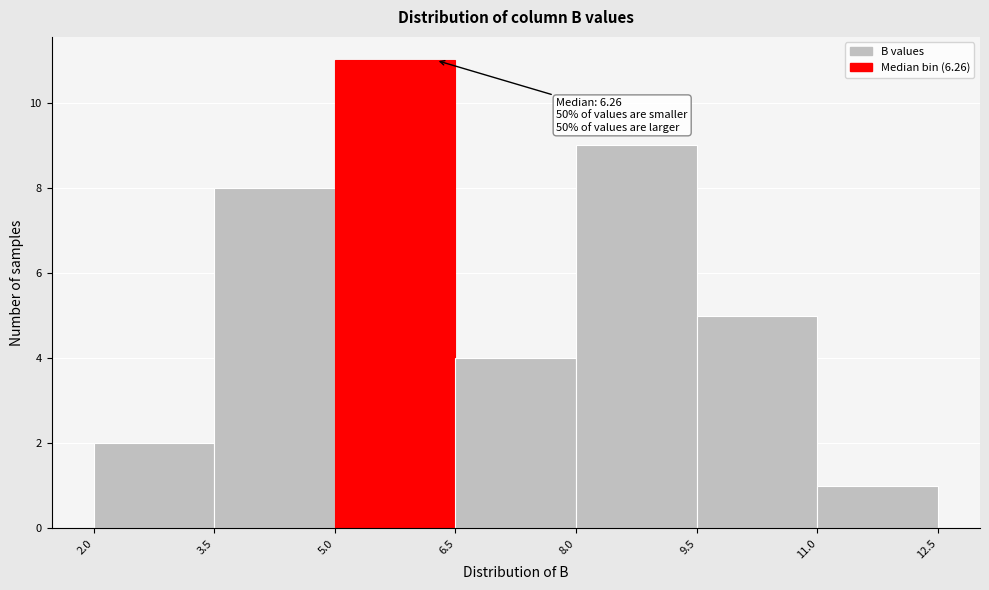

Which range on the x-axis has the tallest bar?

5.0 to 6.5